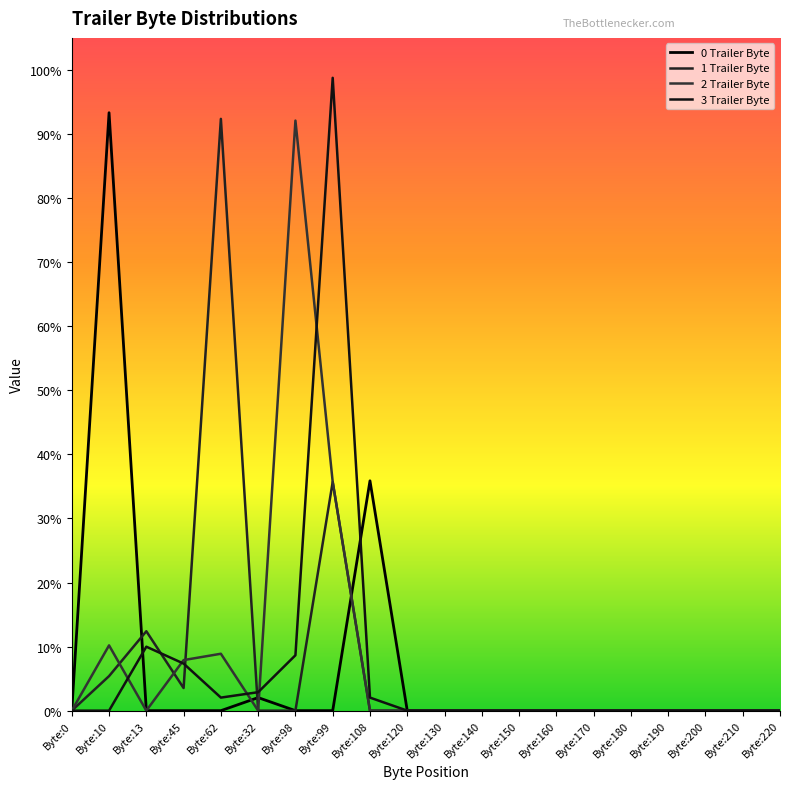

Where do 3 Trailer Byte and 0 Trailer Byte first cross each other?

Byte:10 and Byte:13